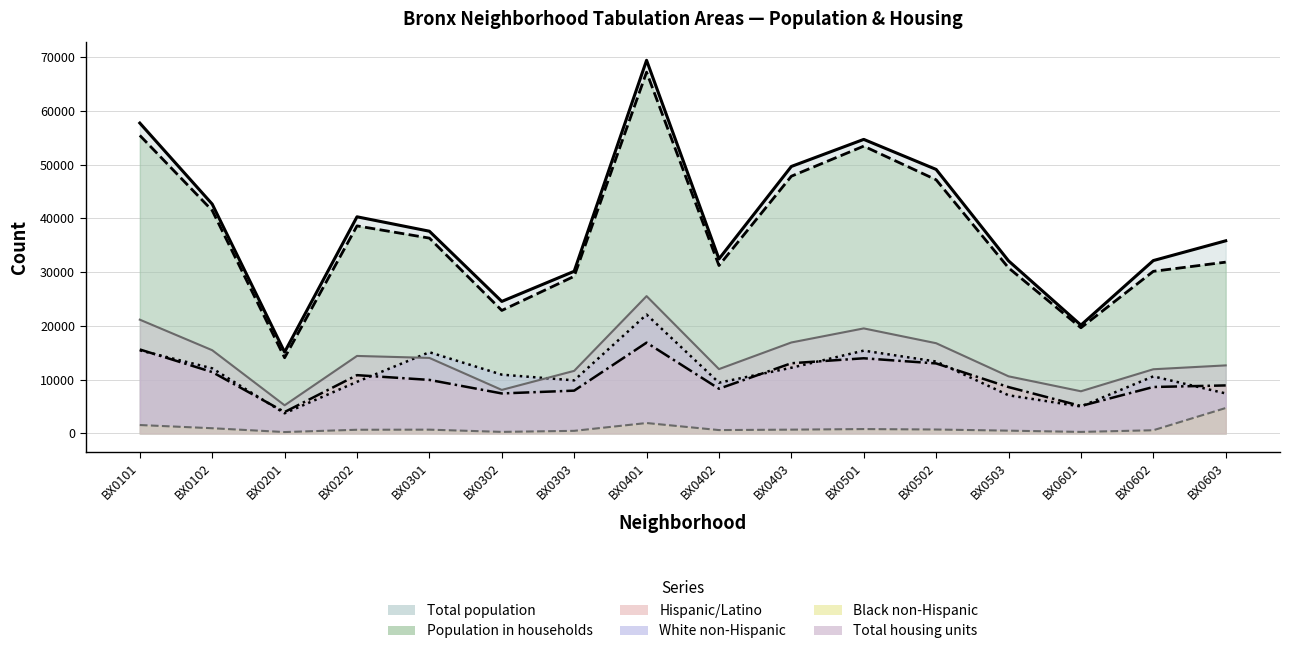

Does the chart have visible grid lines?

Yes